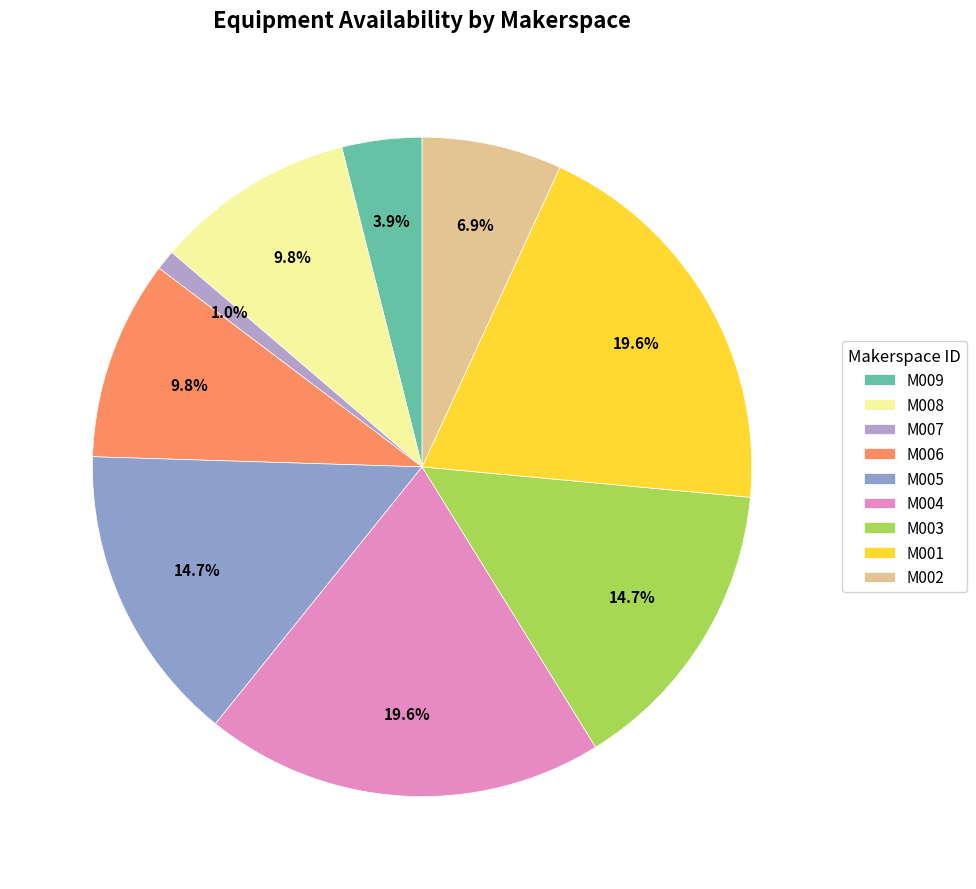

How many segments does this pie chart have?

9